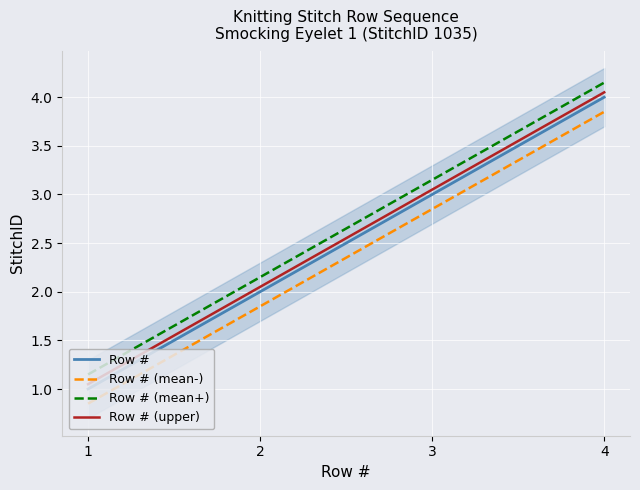

True or false: Row # and Row # (upper) intersect in this chart.

False